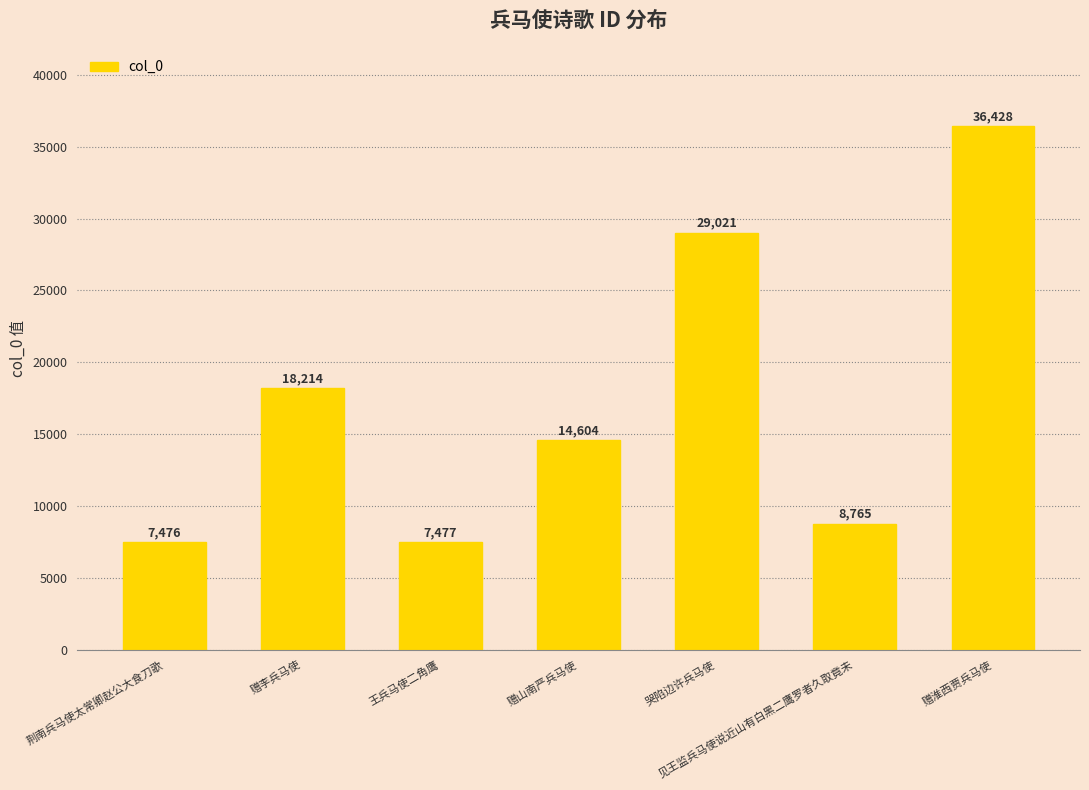

What is the difference between the second highest and second lowest values?

21544